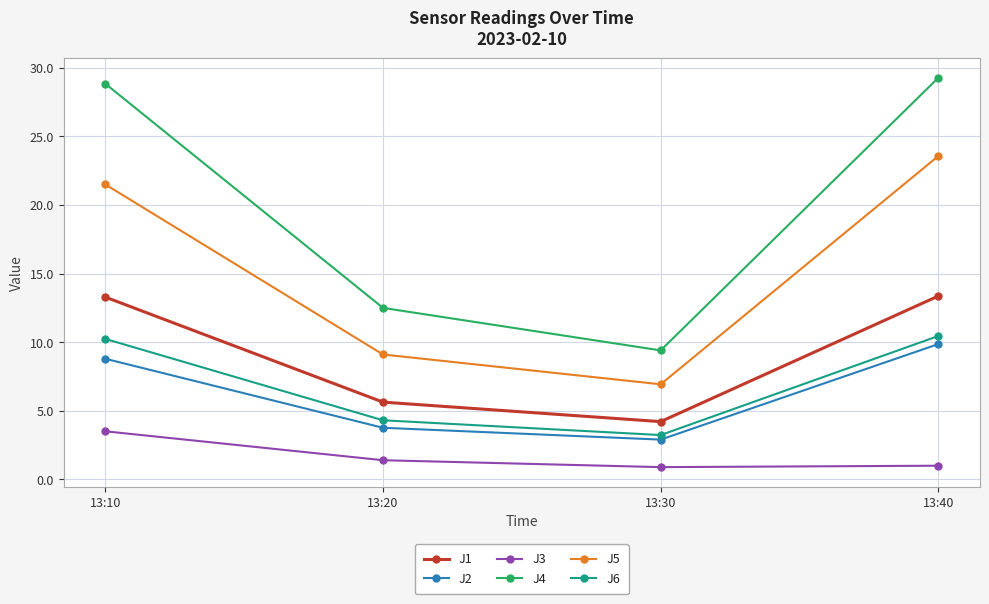

True or false: J4 and J6 cross at least once.

False